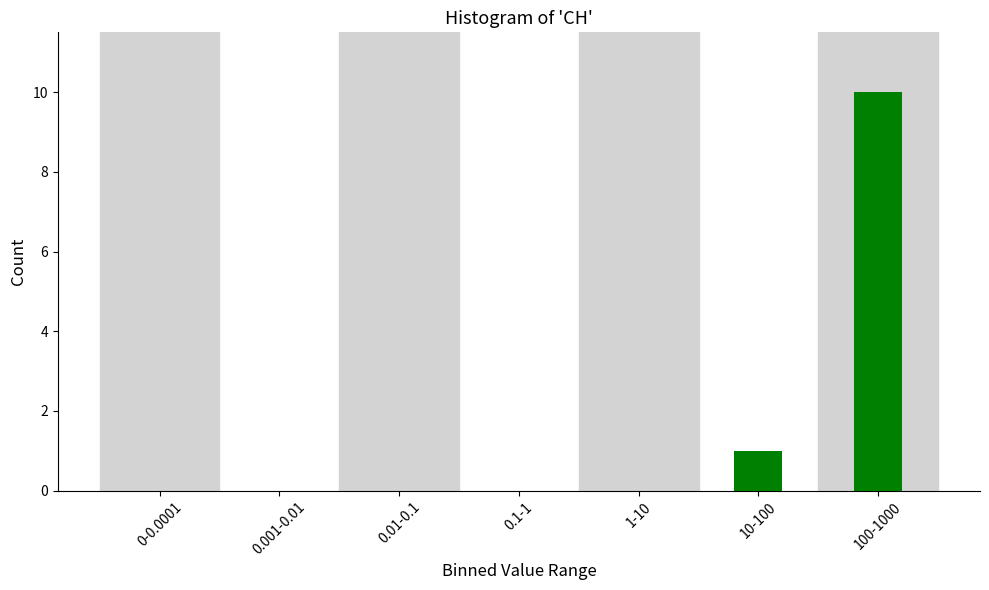

Reading left to right, transcribe all the data shown in this chart.

0-0.0001=0	0.001-0.01=0	0.01-0.1=0	0.1-1=0	1-10=0	10-100=1	100-1000=10